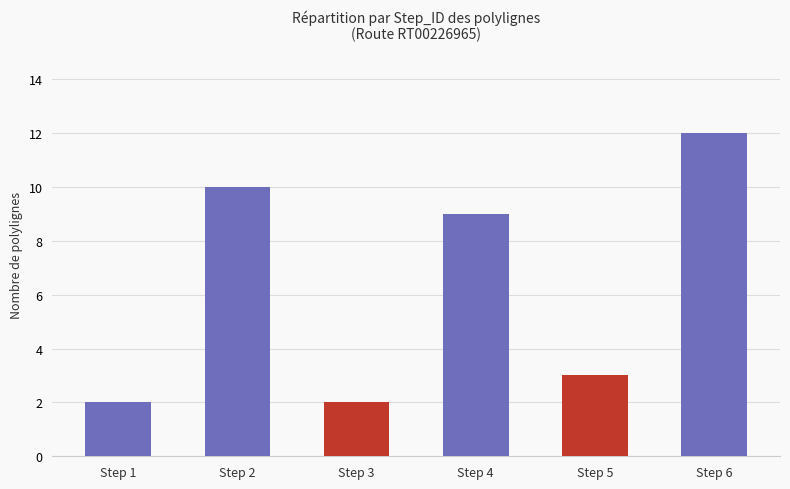

How many bars are there in total?

6